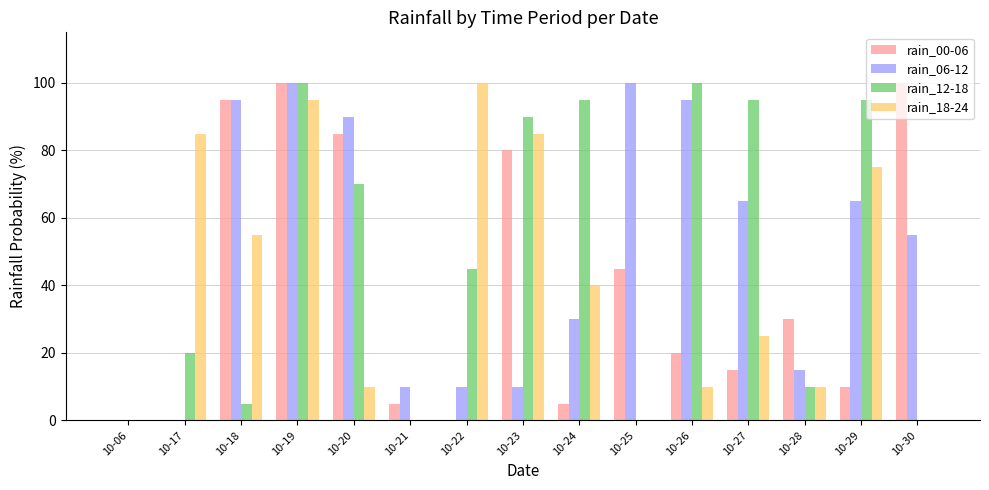

Is it true that rain_06-12 equals 26 at 10-29?

False